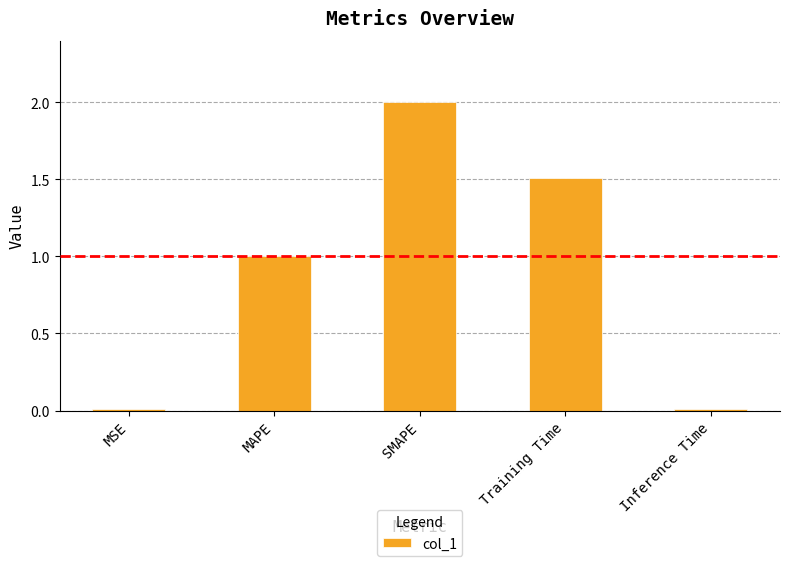

At which label does the data first exceed 1?

MAPE